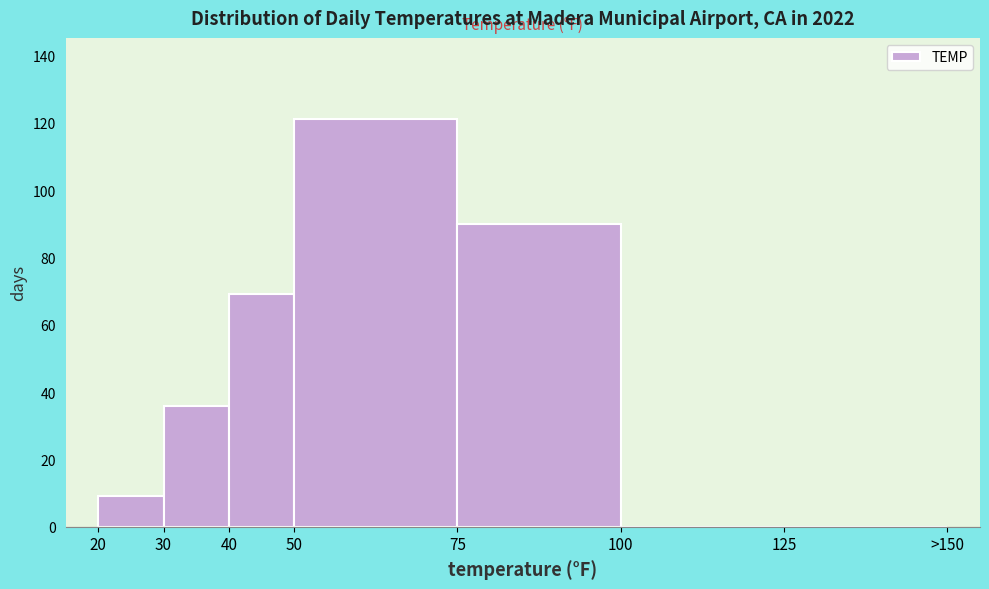

Reading left to right, transcribe all the data shown in this chart.

20=9	30=36	40=69	50=121	75=90	100=0	125=0